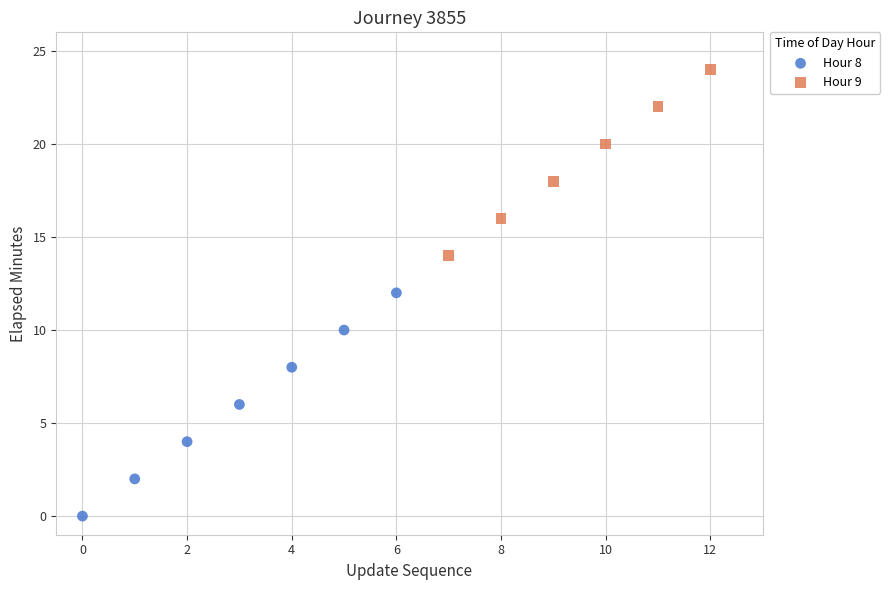

Which series contains the lowest Y value?

Hour 8